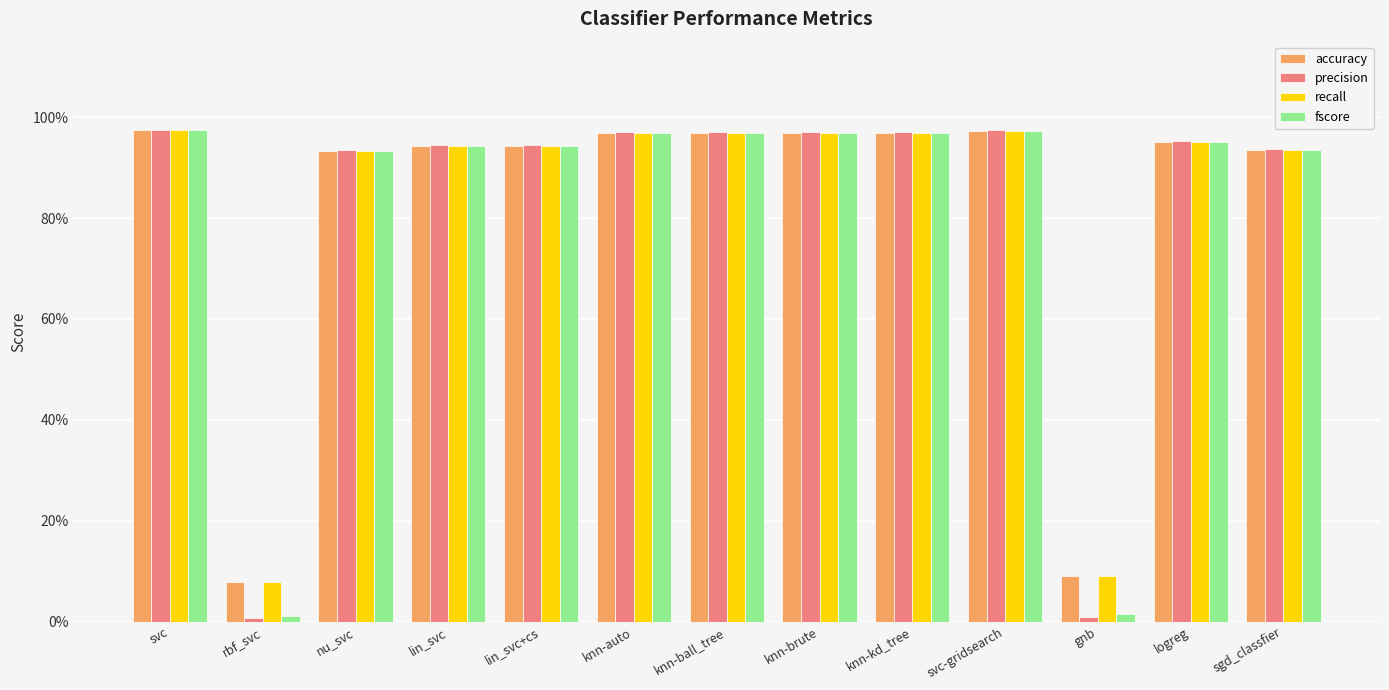

What are all the series names shown in the legend?

accuracy, precision, recall, fscore